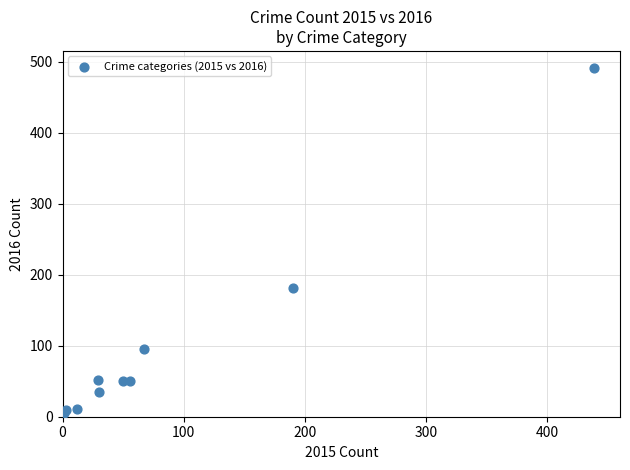

What Y value in the scatter plot is closest to 248?

181